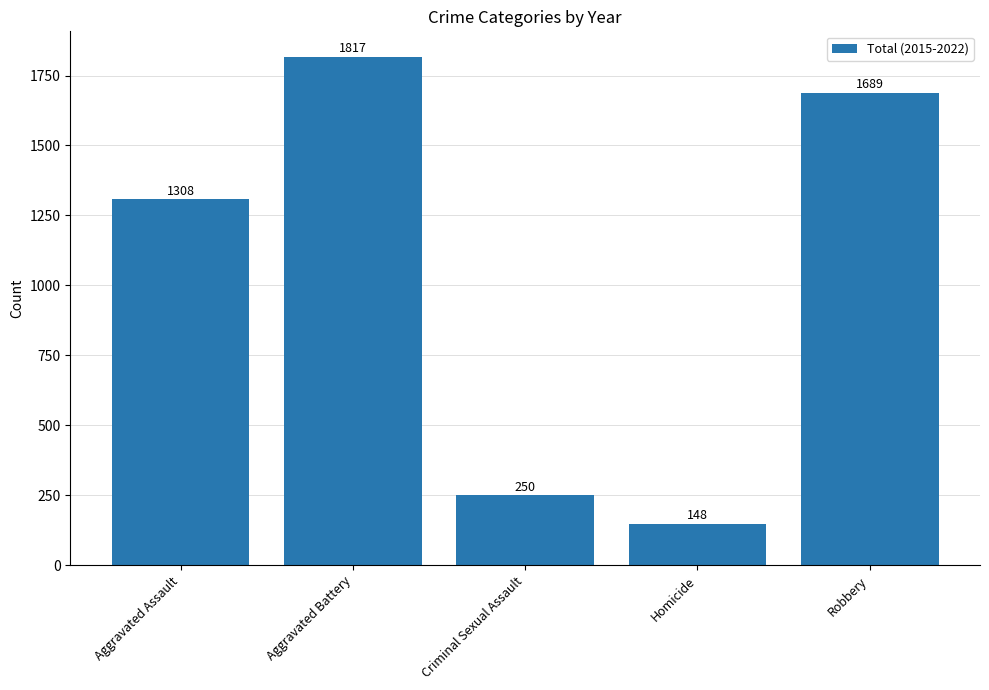

Reading right to left, what are all the values shown in this chart?

Robbery=1689	Homicide=148	Criminal Sexual Assault=250	Aggravated Battery=1817	Aggravated Assault=1308